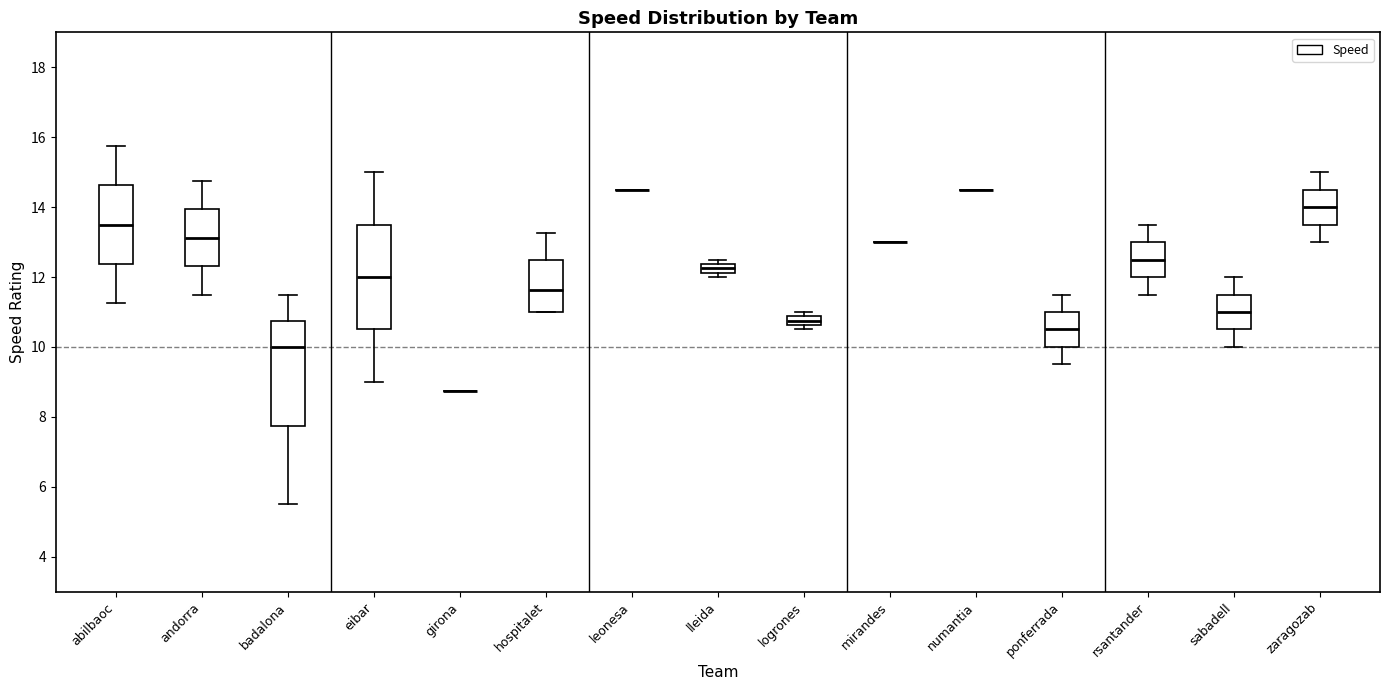

Where does the upper whisker of the box for ponferrada end on the y-axis? The values are not printed on the chart, so give them approximately, as read against the axis.

11.6